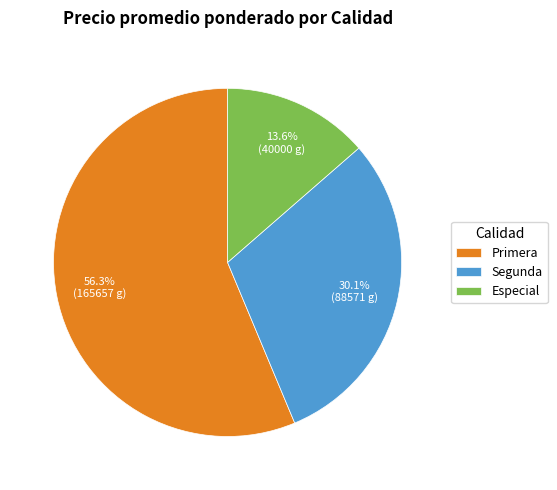

To the nearest percent, what is the difference between the largest and smallest slice percentages?

43%